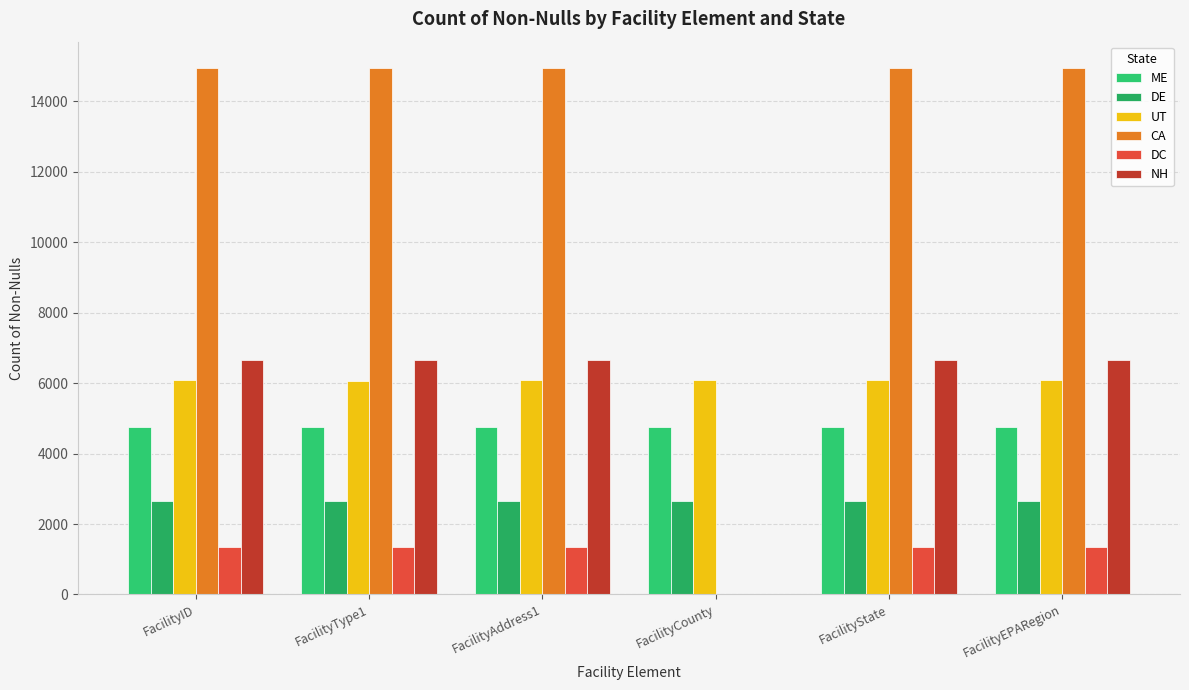

What is the difference between the maximum and minimum values in the DC series?

1356